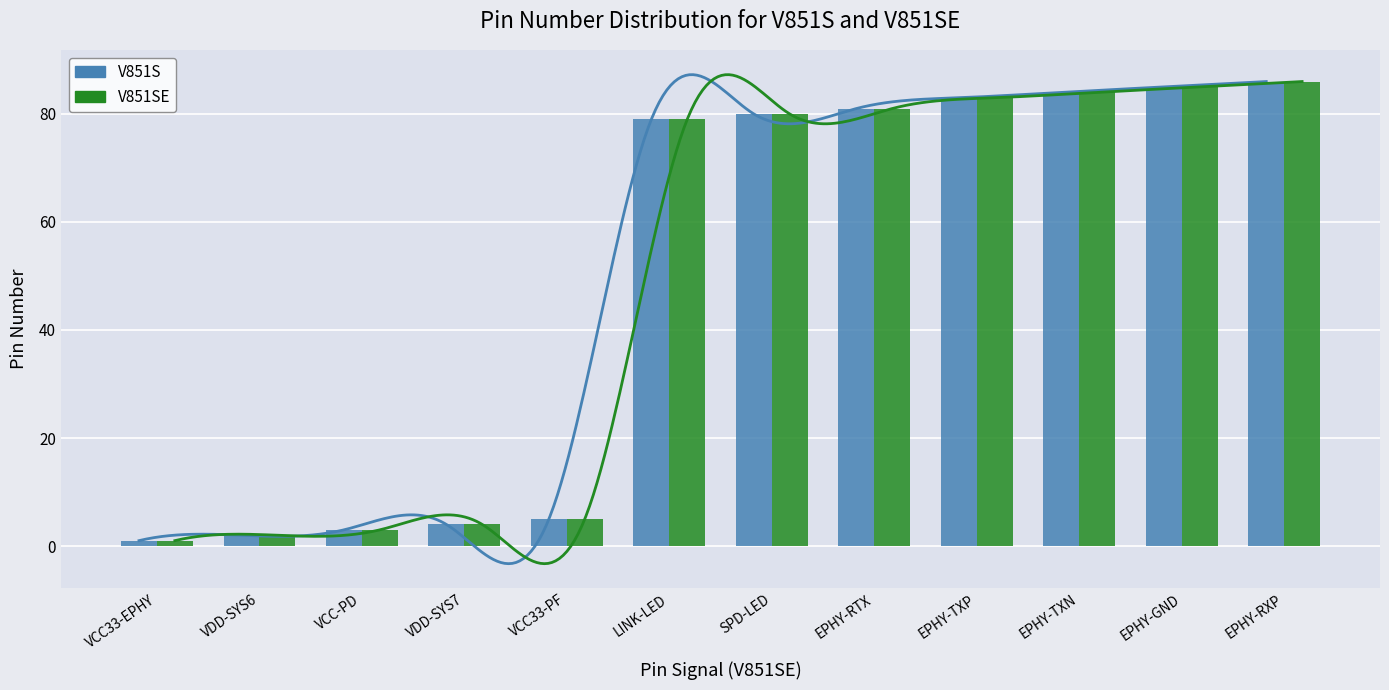

What is the difference between the maximum and minimum values in the V851S series?

85